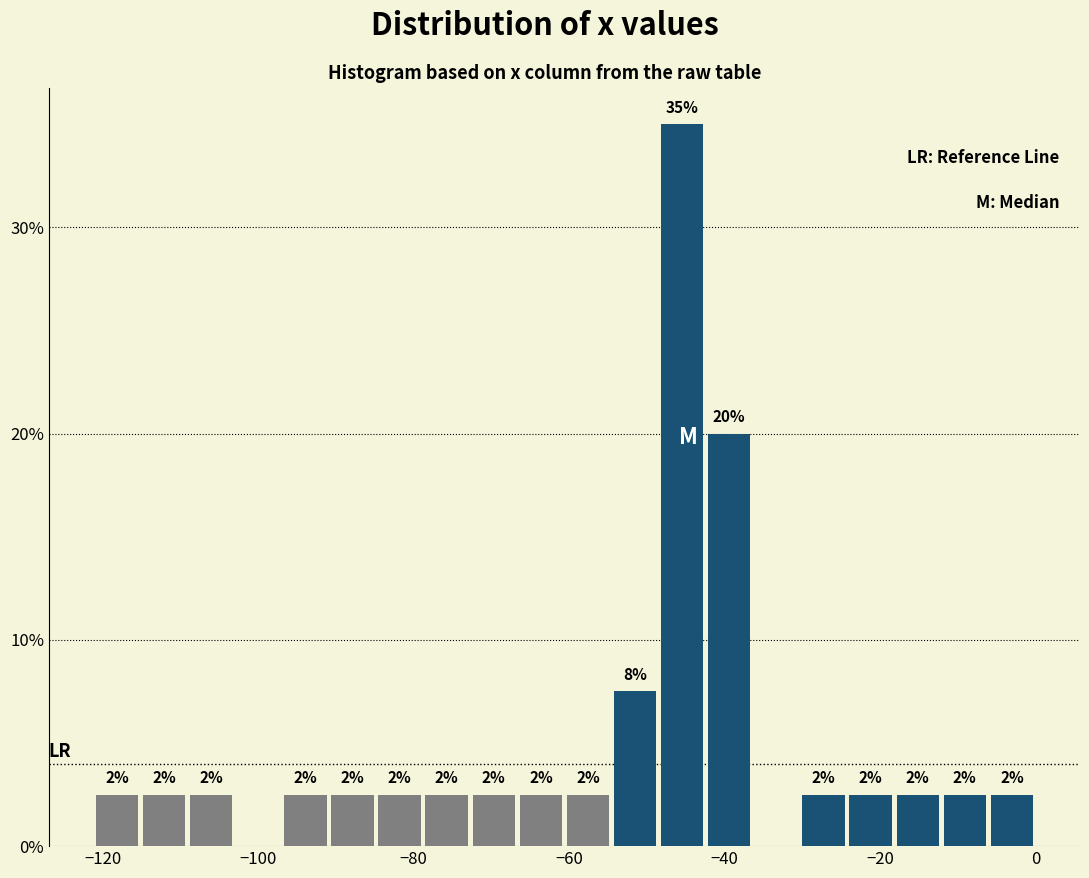

Read against the x-axis, roughly where is the centre of the tallest bar?

-46